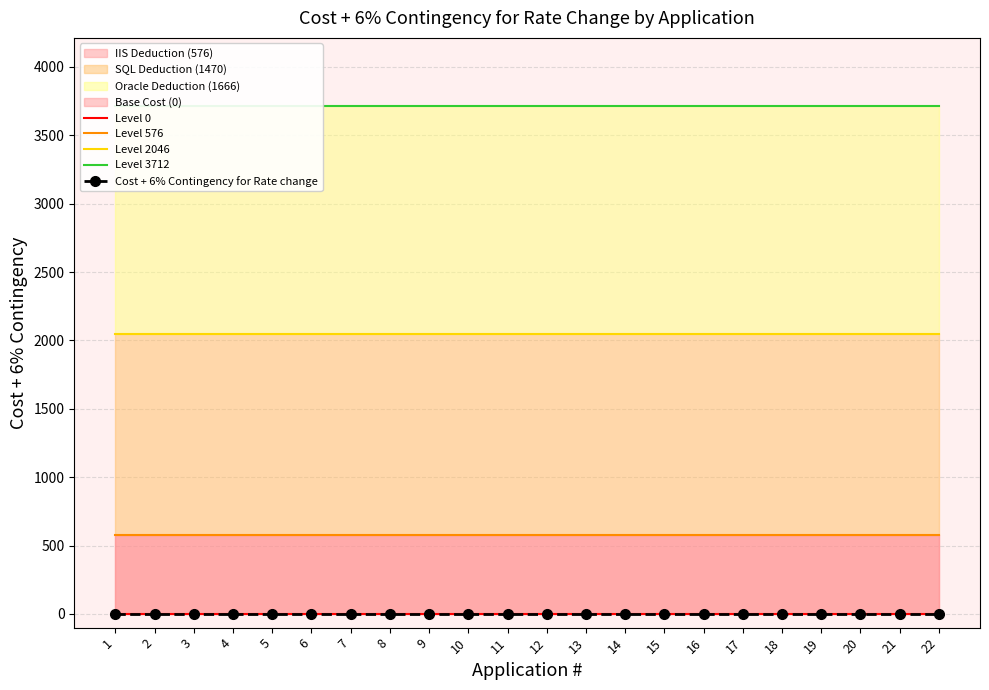

Reading left to right, what are all the values shown in this chart?

Level 0: 0	0	0	0	0	0	0	0	0	0	0	0	0	0	0	0	0	0	0	0	0	0
Level 576: 576	576	576	576	576	576	576	576	576	576	576	576	576	576	576	576	576	576	576	576	576	576
Level 2046: 2046	2046	2046	2046	2046	2046	2046	2046	2046	2046	2046	2046	2046	2046	2046	2046	2046	2046	2046	2046	2046	2046
Level 3712: 3712	3712	3712	3712	3712	3712	3712	3712	3712	3712	3712	3712	3712	3712	3712	3712	3712	3712	3712	3712	3712	3712
Cost + 6% Contingency for Rate change: 0	0	0	0	0	0	0	0	0	0	0	0	0	0	0	0	0	0	0	0	0	0